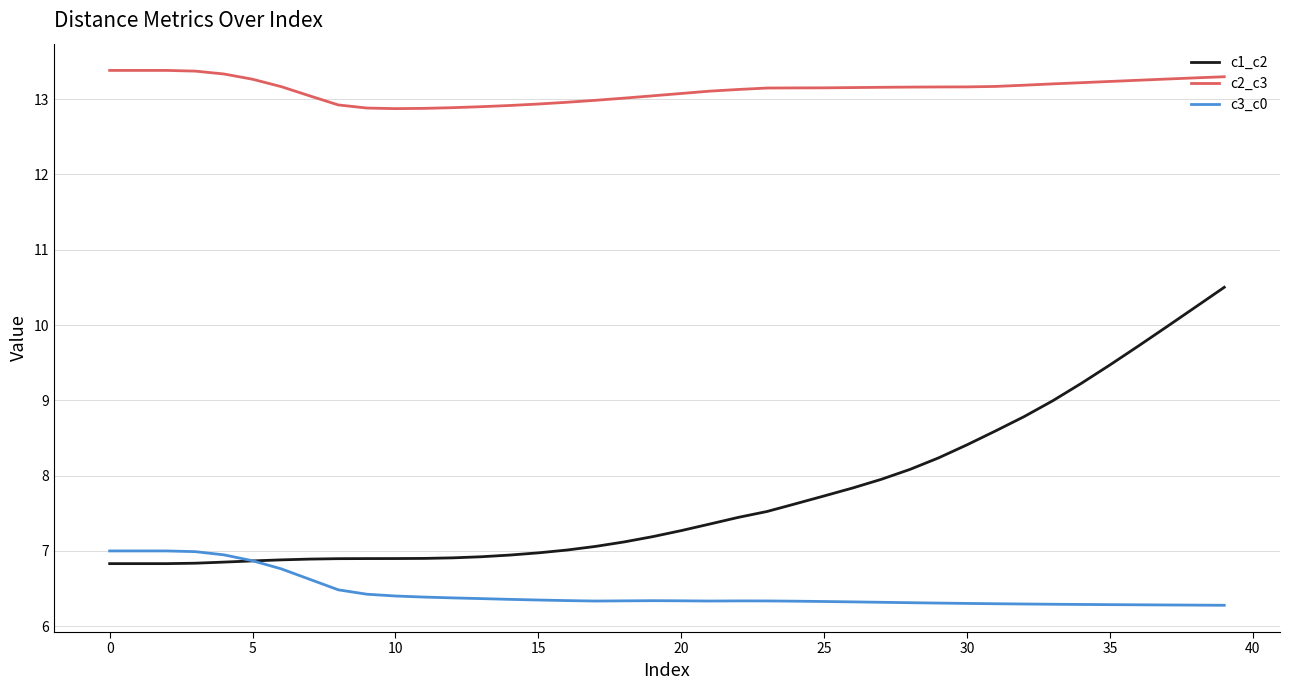

What is the greatest value displayed?

13.4